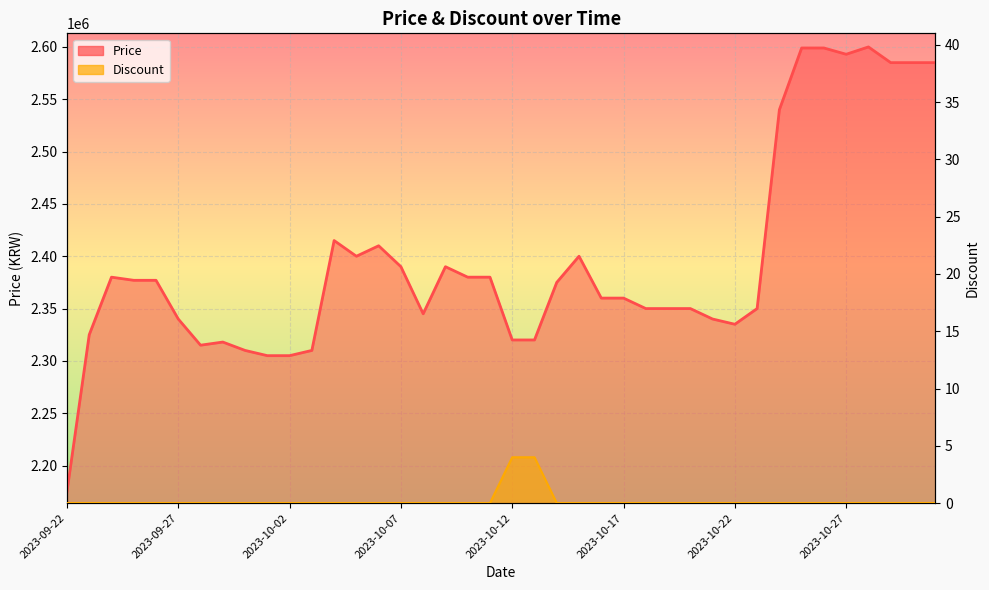

What is the difference between the second highest and minimum values in the Discount series?

4